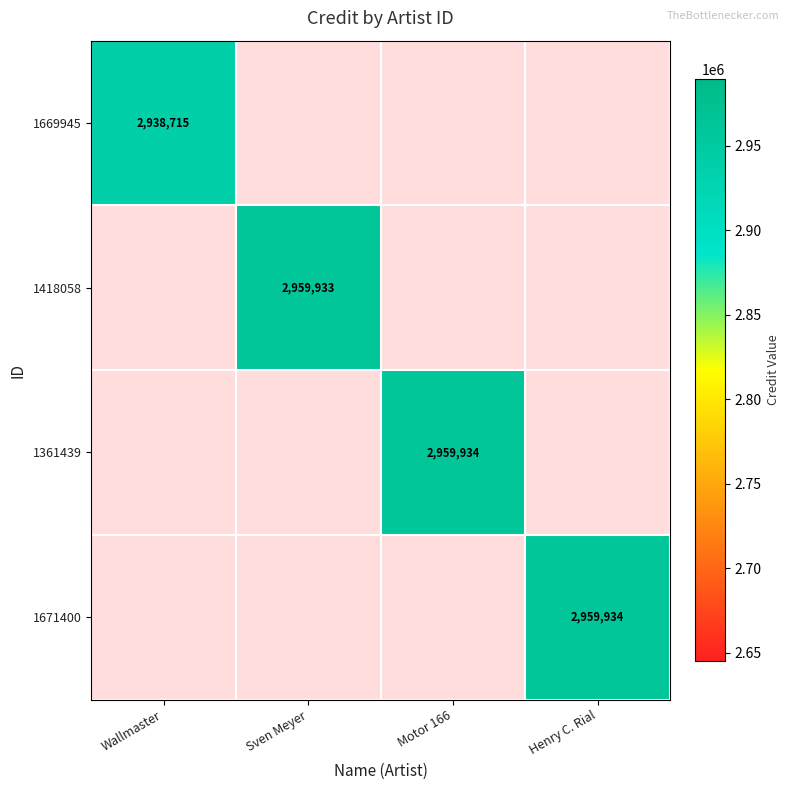

At which category does the chart reach its minimum across all series?

Wallmaster